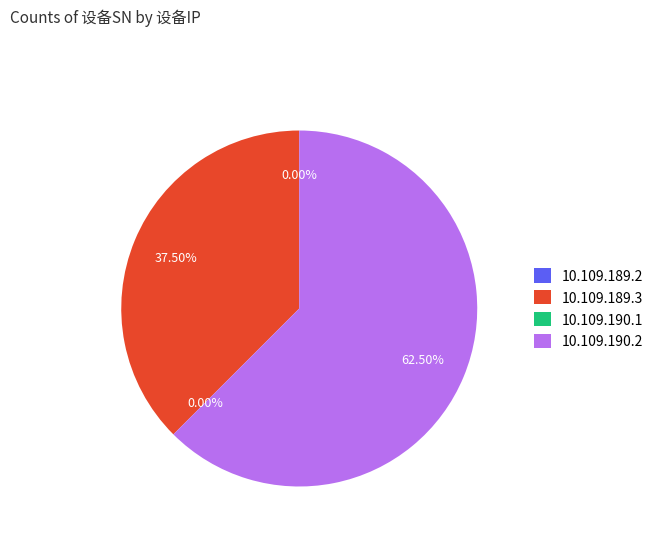

Approximately how many times larger is the value at 10.109.190.2 compared to 10.109.189.3?

1.7